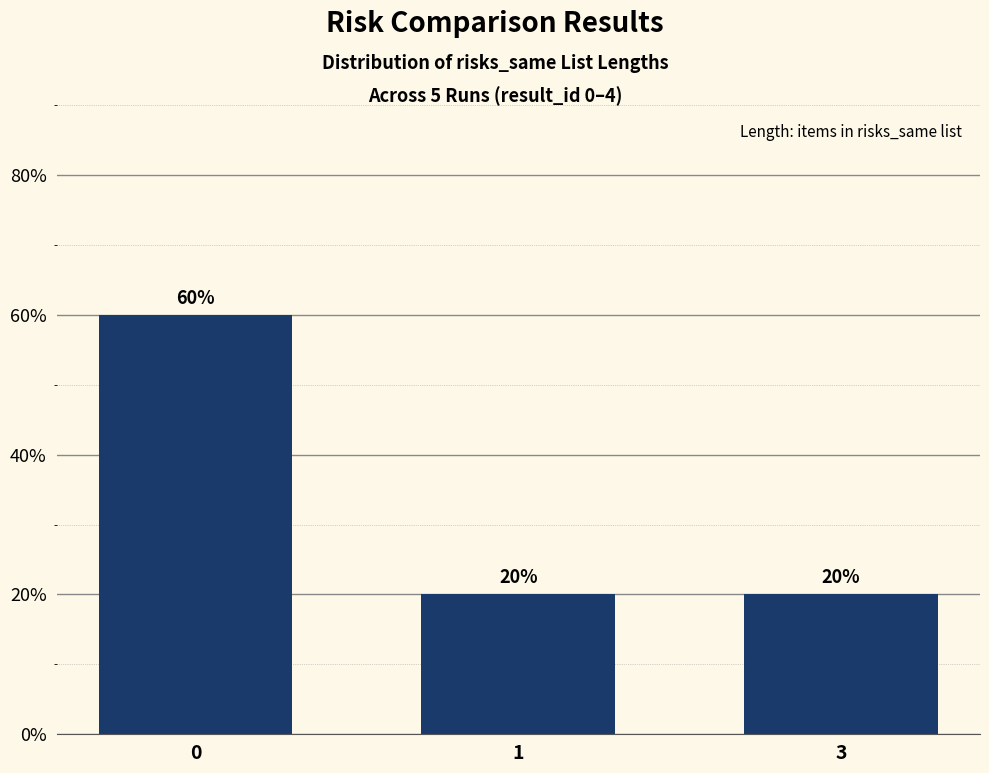

What is the sum of all values?

100